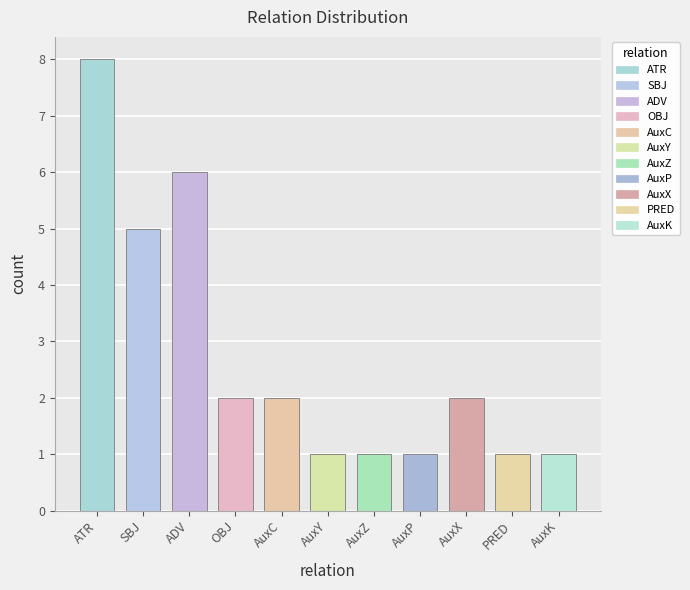

Reading left to right, what are all the values shown in this chart?

ATR=8	SBJ=5	ADV=6	OBJ=2	AuxC=2	AuxY=1	AuxZ=1	AuxP=1	AuxX=2	PRED=1	AuxK=1